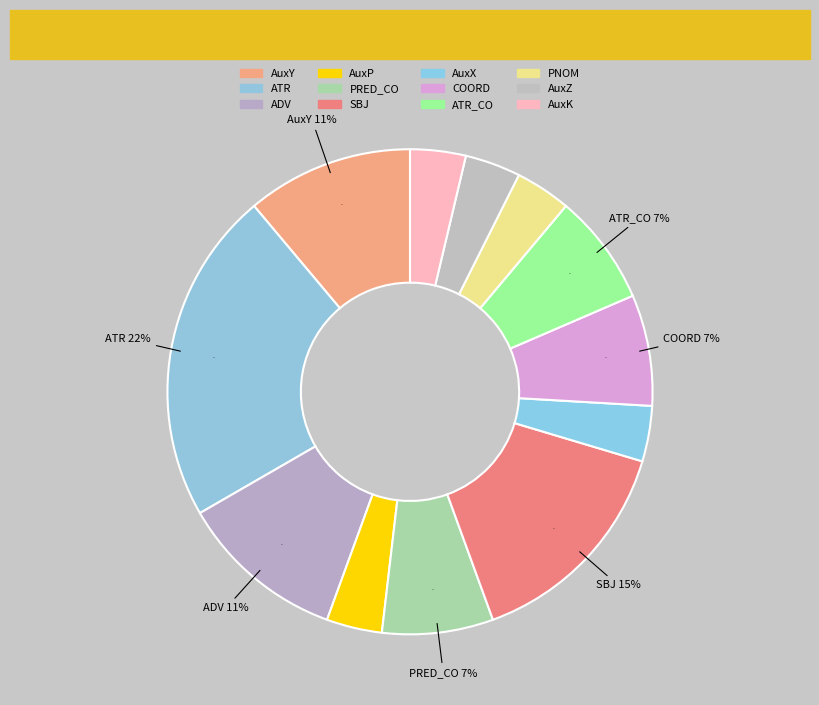

What percentage is the COORD slice, to the nearest percent?

7%